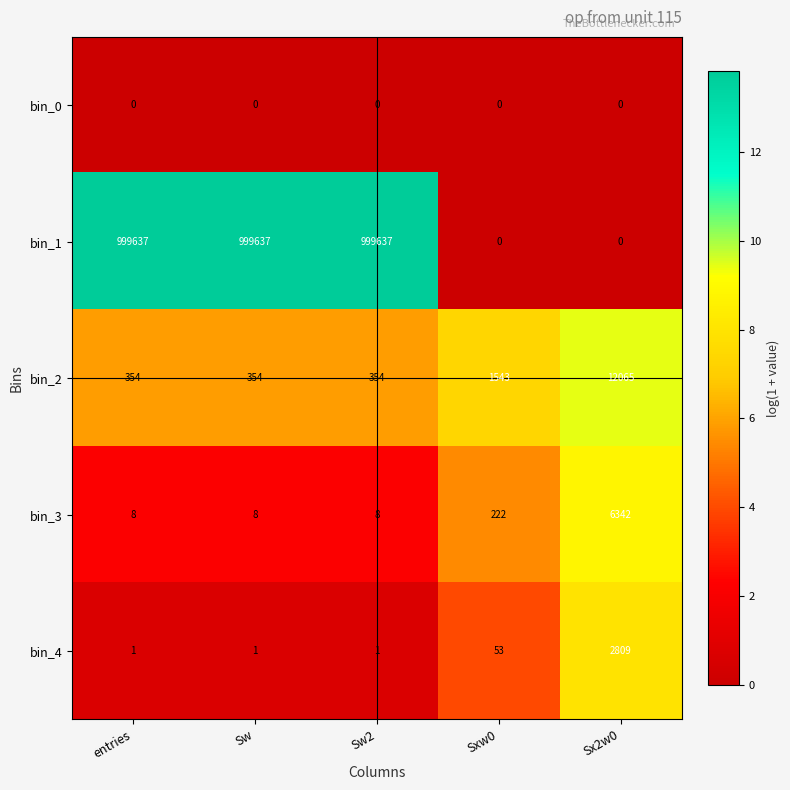

Reading left to right, extract all data points from this chart.

bin_0: entries=0	Sw=0	Sw2=0	Sxw0=0	Sx2w0=0
bin_1: entries=999637	Sw=999637	Sw2=999637	Sxw0=0	Sx2w0=0
bin_2: entries=354	Sw=354	Sw2=354	Sxw0=1543	Sx2w0=12065
bin_3: entries=8	Sw=8	Sw2=8	Sxw0=222	Sx2w0=6342
bin_4: entries=1	Sw=1	Sw2=1	Sxw0=53	Sx2w0=2809